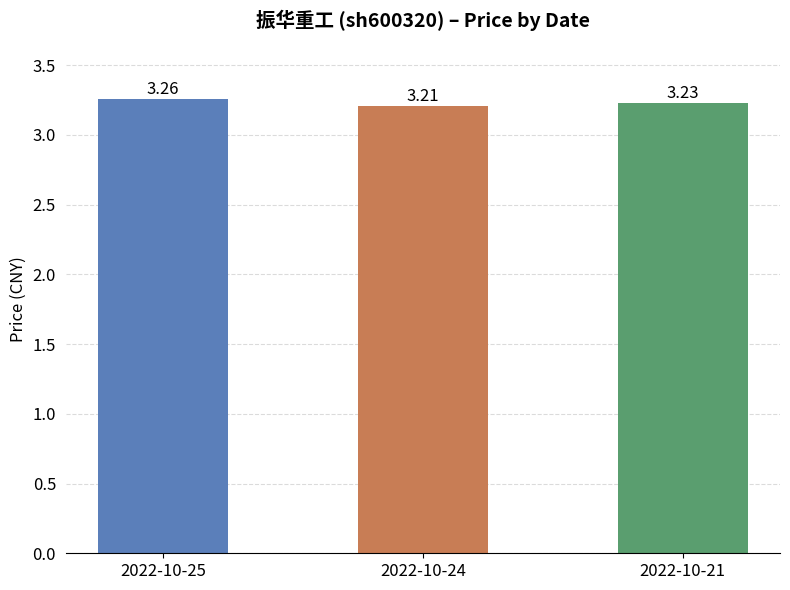

What is the sum of the values at 2022-10-25 and 2022-10-21?

6.5